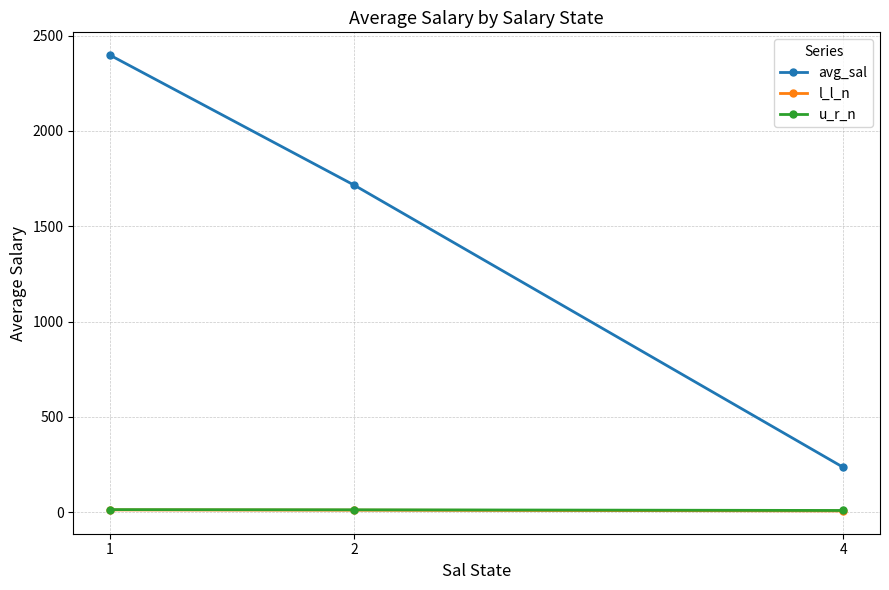

Does the chart display data point markers on the line(s)?

Yes